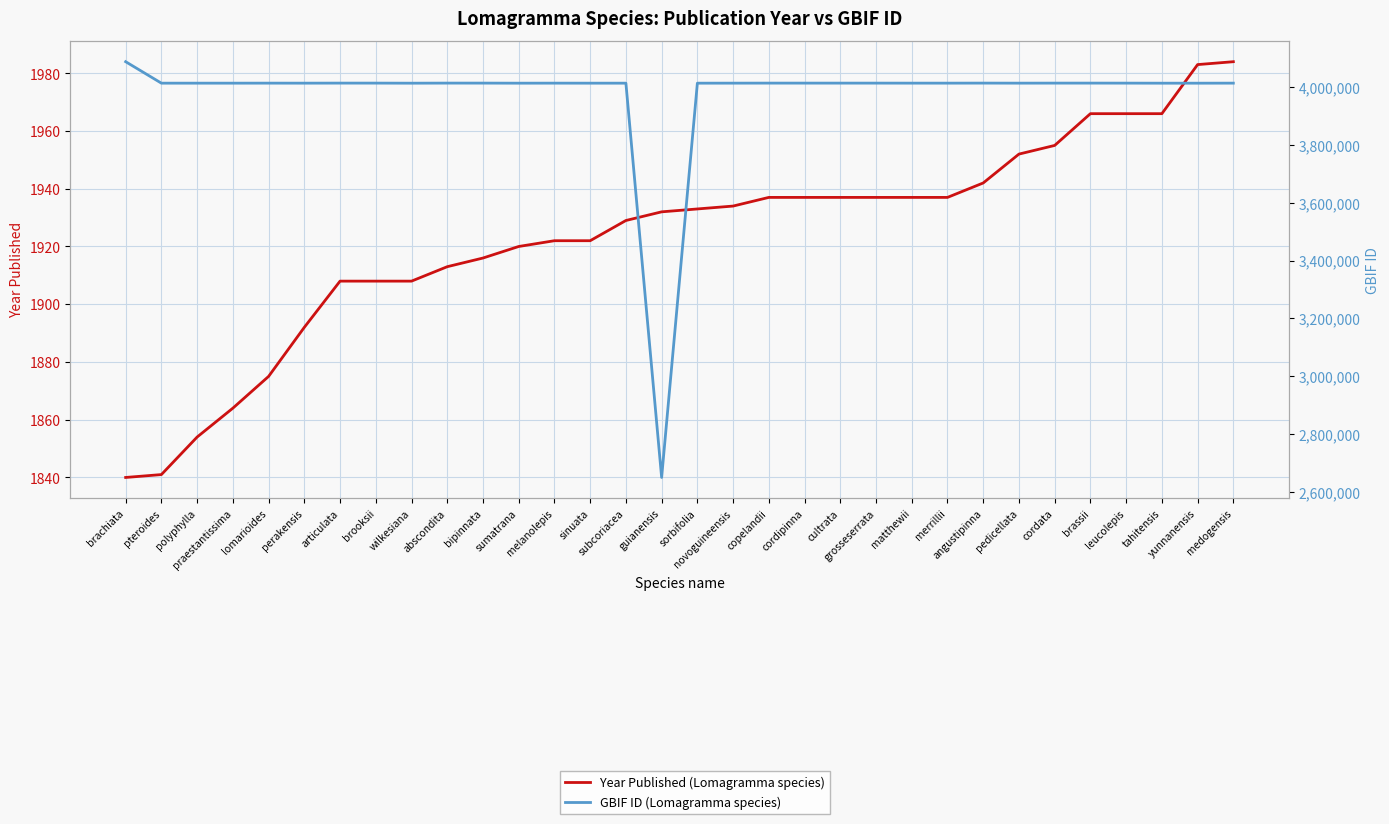

What is the approximate value of GBIF ID at subcoriacea, to the nearest 10?

4012200